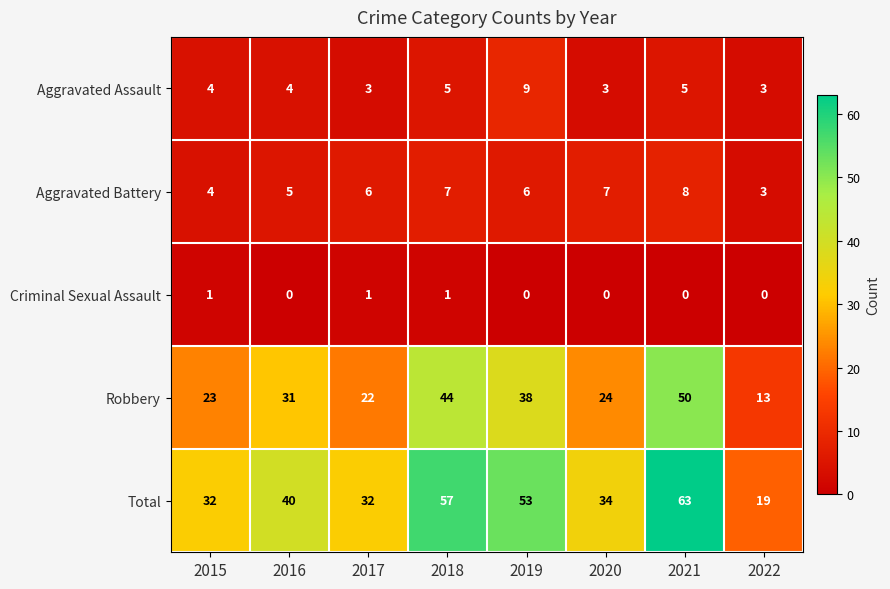

Is it true that Aggravated Assault equals 1 at 2016?

False